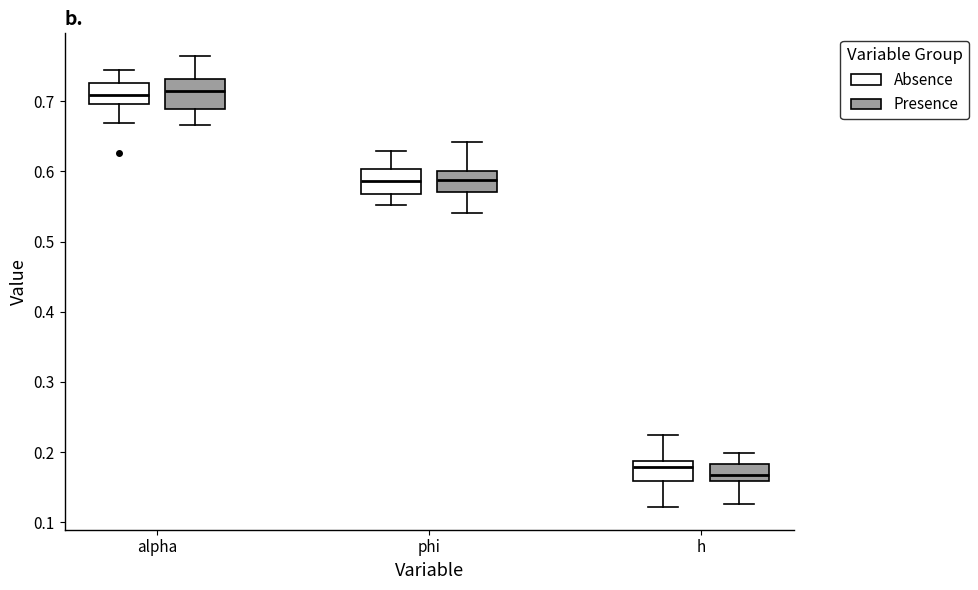

Reading left to right, transcribe this box plot: for each box, give where its median line is, the range the box spans, and where its two whiskers end, as read against the y-axis. The values are not printed on the chart, so give them approximately, as read against the axis.

alpha (Absence): median 0.71, box 0.70 to 0.73, whiskers 0.67 to 0.74
alpha (Presence): median 0.71, box 0.69 to 0.73, whiskers 0.67 to 0.76
phi (Absence): median 0.59, box 0.57 to 0.60, whiskers 0.55 to 0.63
phi (Presence): median 0.59, box 0.57 to 0.60, whiskers 0.54 to 0.64
h (Absence): median 0.18, box 0.16 to 0.19, whiskers 0.12 to 0.22
h (Presence): median 0.17, box 0.16 to 0.18, whiskers 0.13 to 0.20